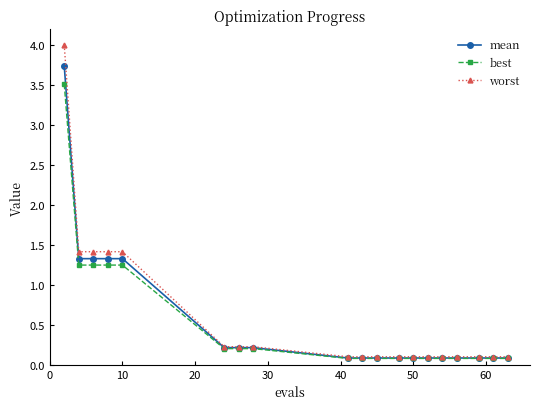

List the series in order of their peak value, highest first.

worst, mean, best